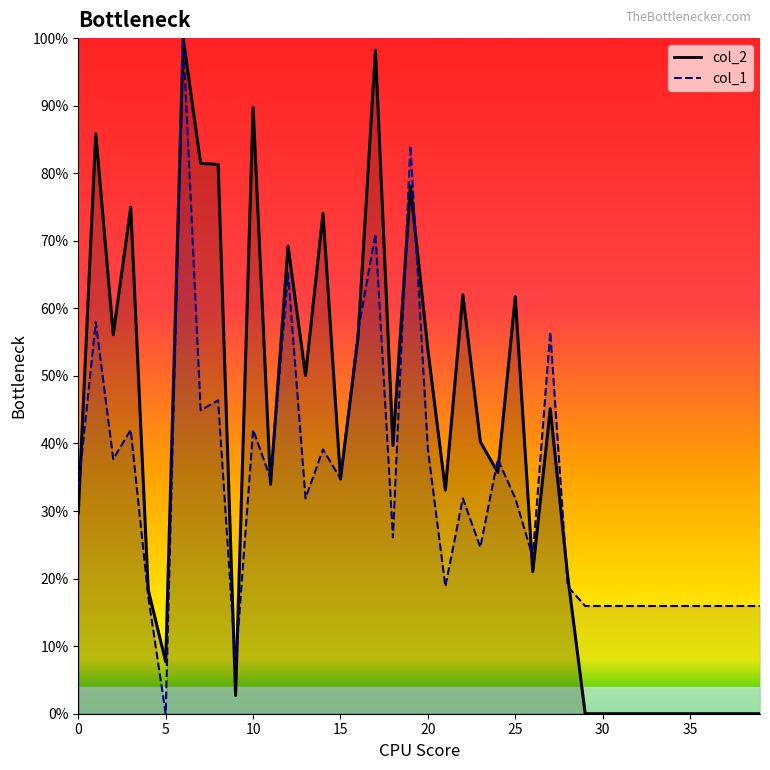

Rank the series by their average value, from lowest to highest.

col_1, col_2